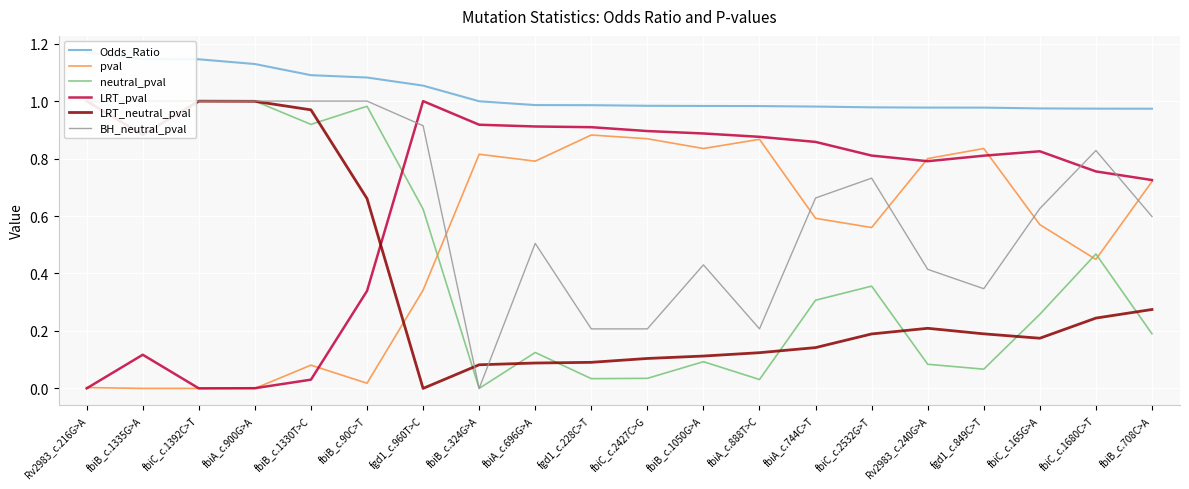

Which has a higher value, fbiC_c.1680C>T or fgd1_c.228C>T?

fgd1_c.228C>T